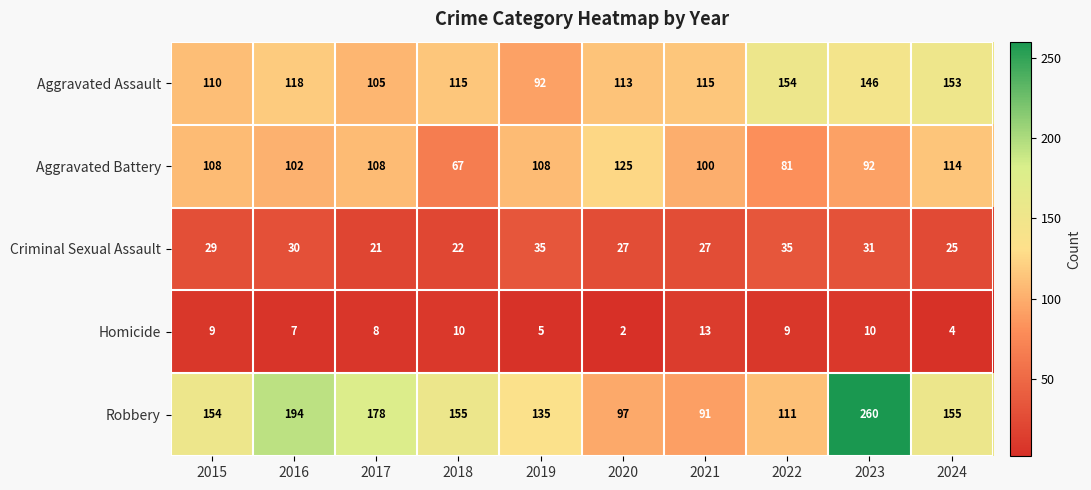

The value of Aggravated Battery at 2019 is 25. True or false?

False